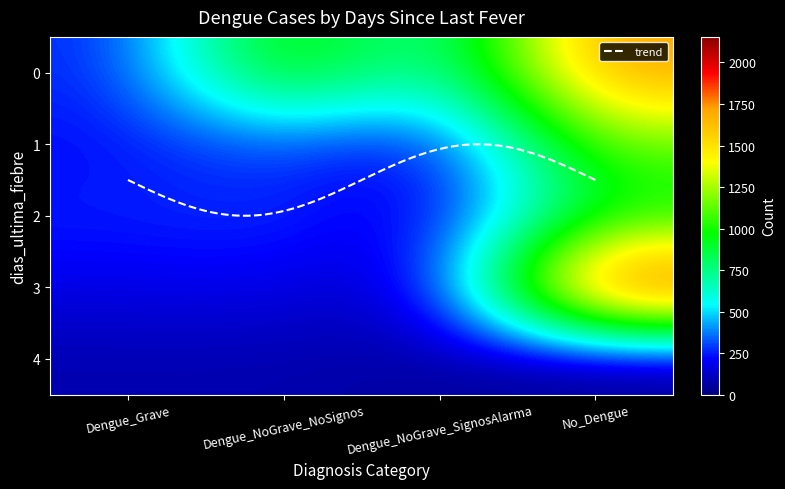

Is it true that 1 equals 461 at Dengue_NoGrave_NoSignos?

False